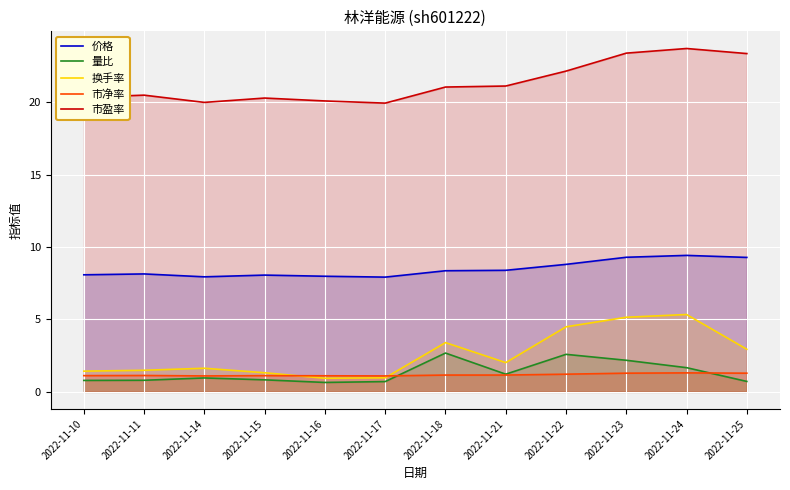

How many lines are shown in the chart?

5